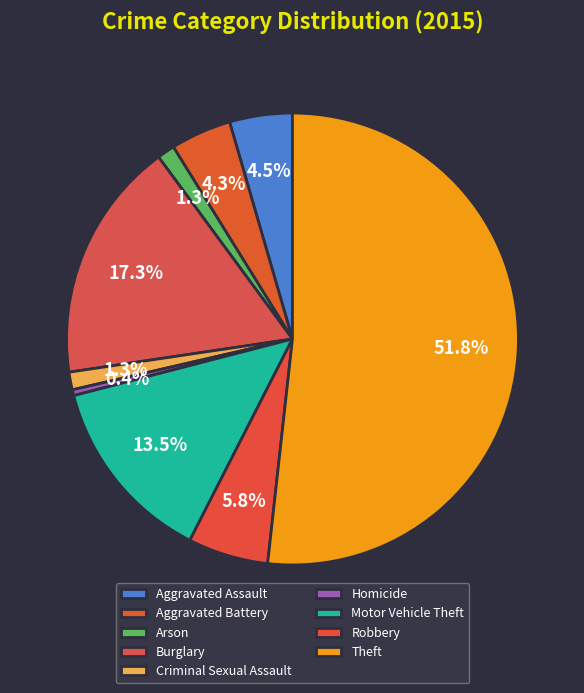

What percentage do Burglary and Robbery together represent?

23.0%